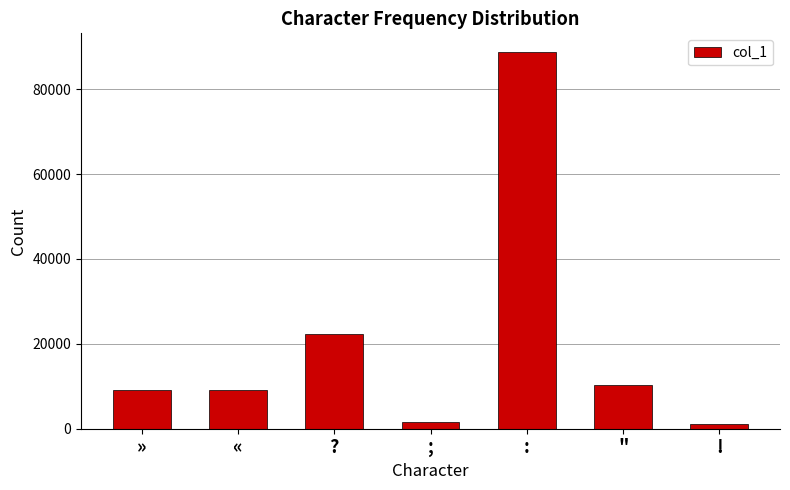

What is the average value?

20371